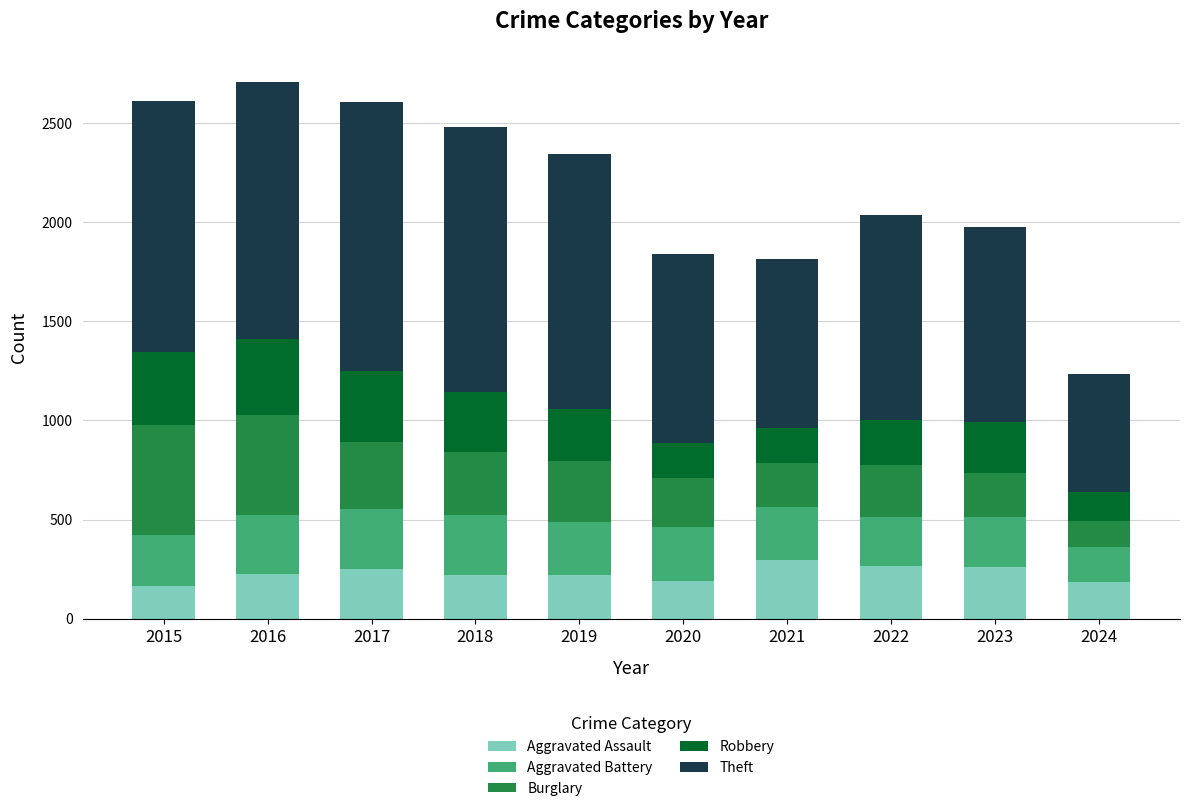

What is the total value across all series at 2020?

1838